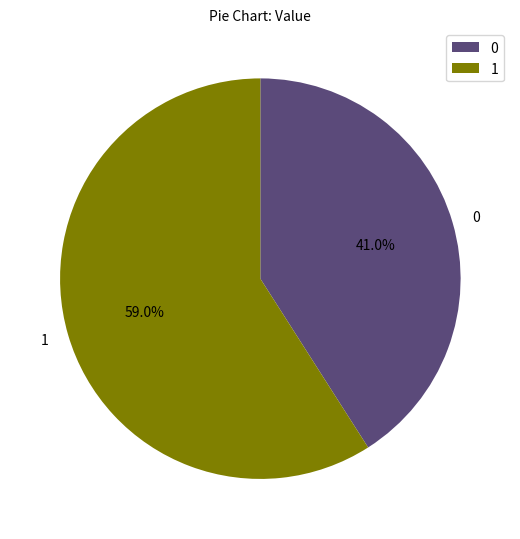

How many segments does this pie chart have?

2